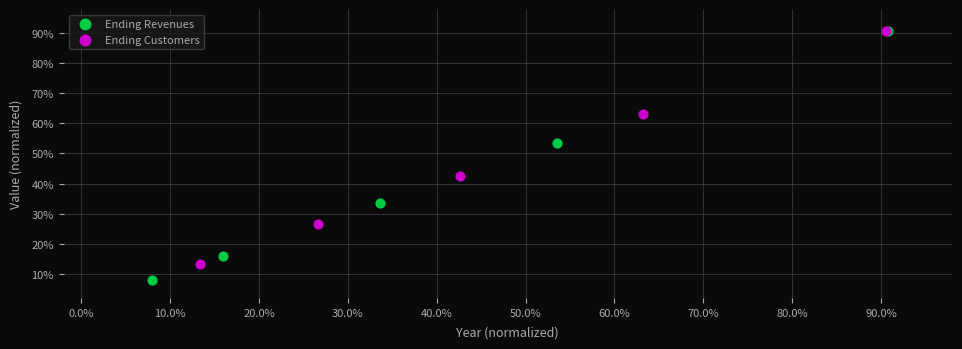

What are all the series names shown in the legend?

Ending Revenues, Ending Customers